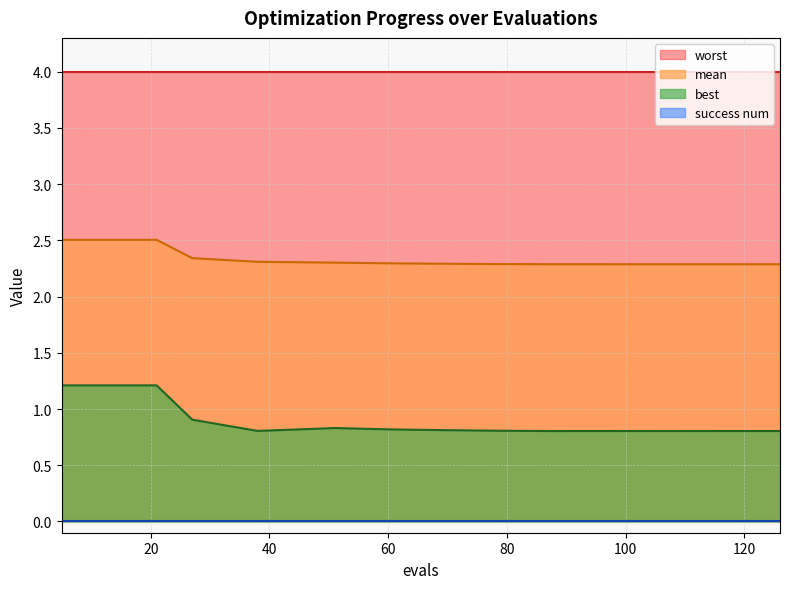

Which series has the largest total across all categories?

worst